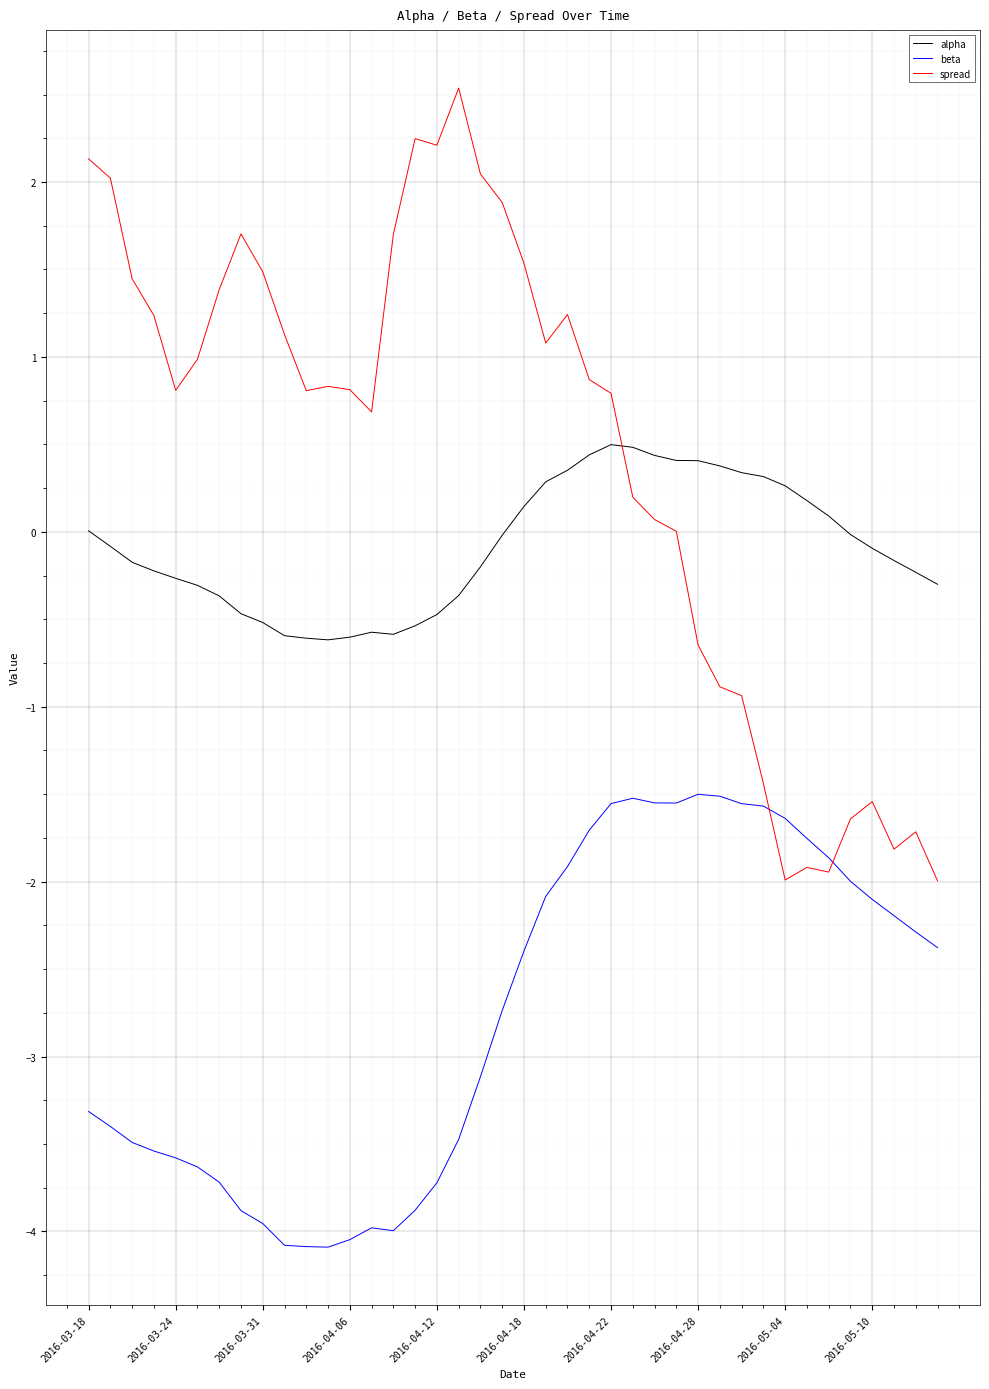

What are all the series names shown in the legend?

alpha, beta, spread